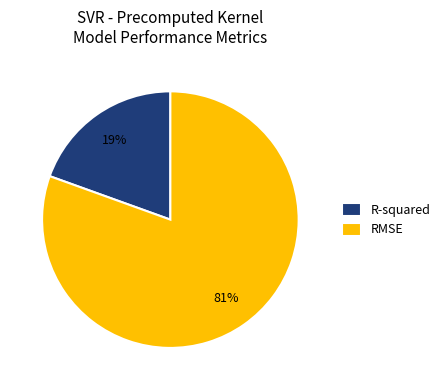

Which slice is the smallest?

R-squared